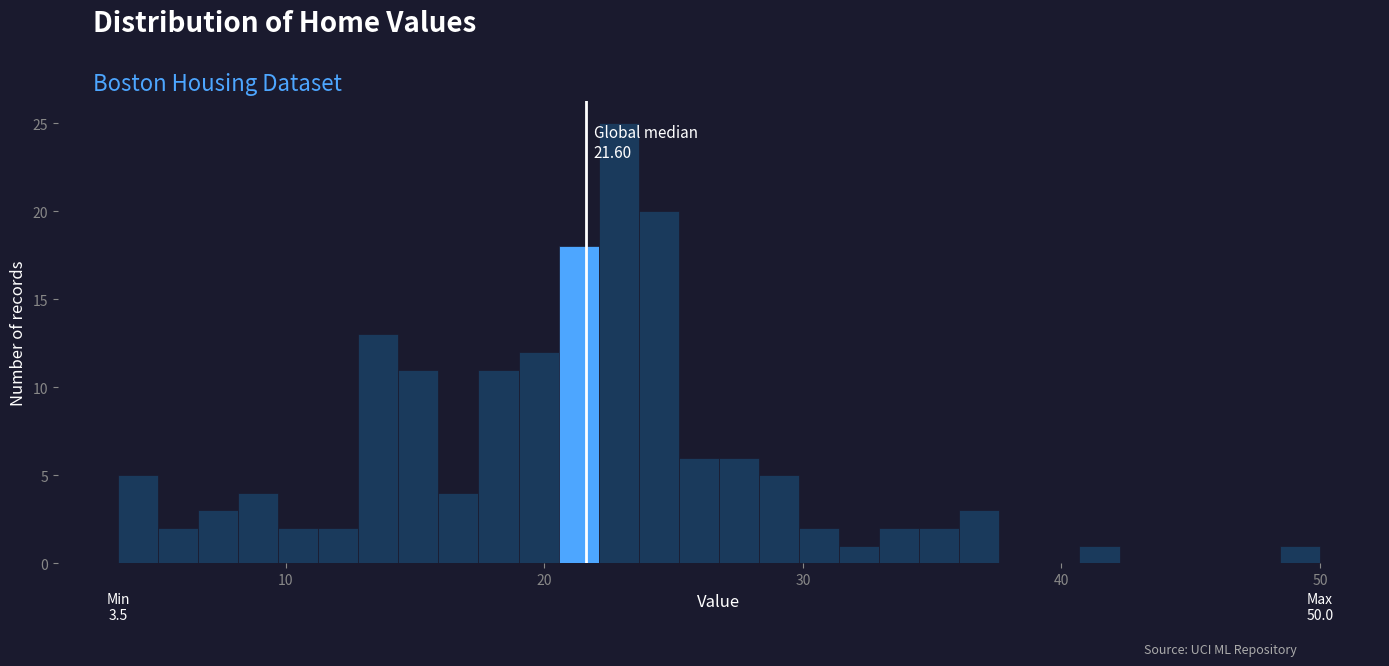

Around what value on the x-axis is the tallest bar? Give the approximate position of its centre, as read against the axis.

23